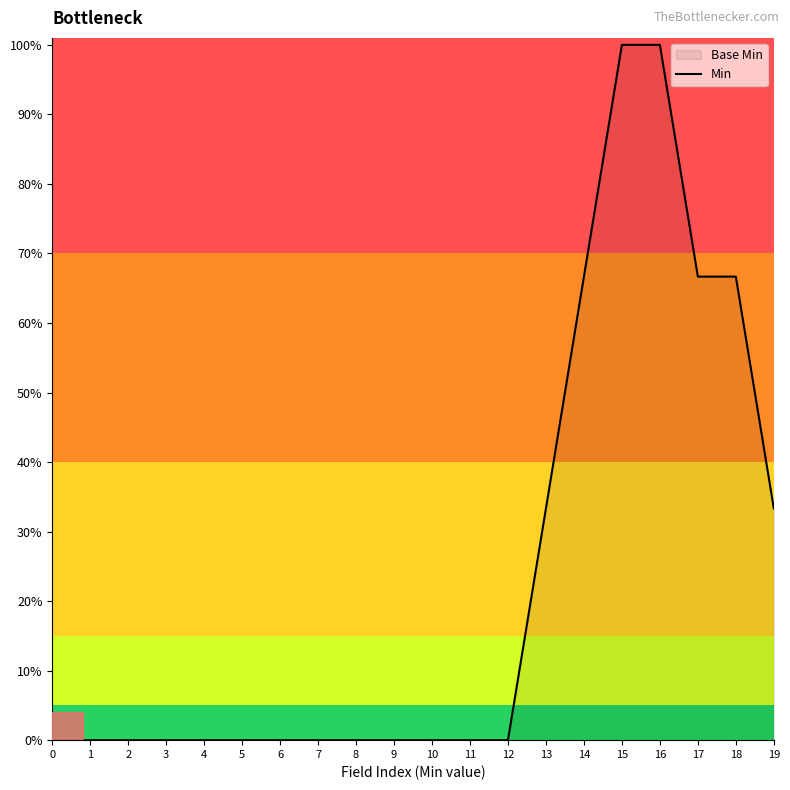

What is the change in value from 1 to 13?

+33.3